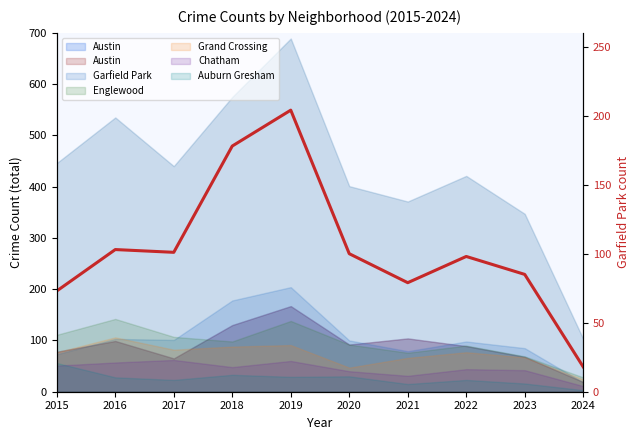

Reading left to right, extract all data points from this chart.

2015=73	2016=103	2017=101	2018=178	2019=204	2020=100	2021=79	2022=98	2023=85	2024=18